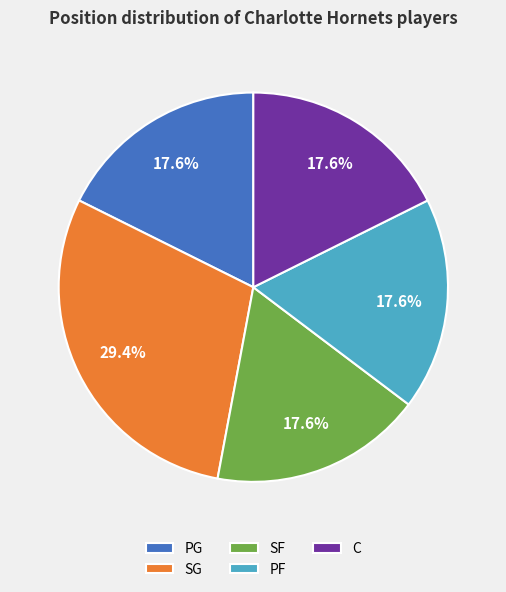

Does SF account for over 50% of the chart?

No